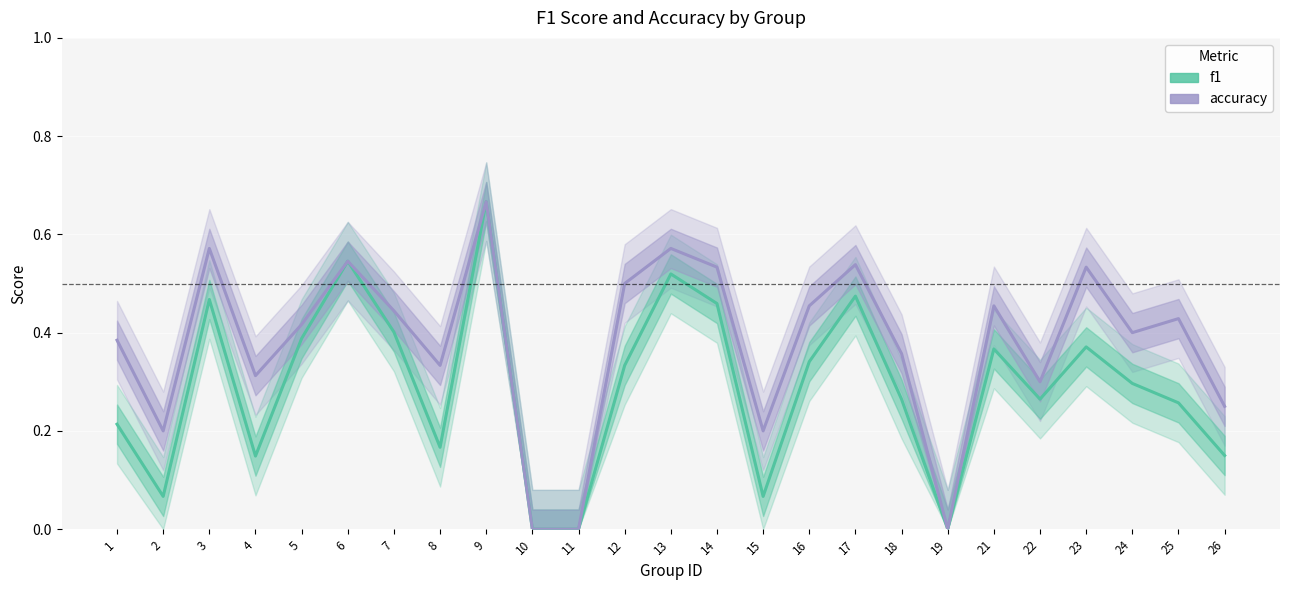

Reading left to right, extract all data points from this chart.

f1: 1=0.2	2=0.1	3=0.5	4=0.1	5=0.4	6=0.5	7=0.4	8=0.2	9=0.7	10=0.0	11=0.0	12=0.3	13=0.5	14=0.5	15=0.1	16=0.3	17=0.5	18=0.3	19=0.0	21=0.4	22=0.3	23=0.4	24=0.3	25=0.3	26=0.2
accuracy: 1=0.4	2=0.2	3=0.6	4=0.3	5=0.4	6=0.5	7=0.4	8=0.3	9=0.7	10=0.0	11=0.0	12=0.5	13=0.6	14=0.5	15=0.2	16=0.5	17=0.5	18=0.4	19=0.0	21=0.5	22=0.3	23=0.5	24=0.4	25=0.4	26=0.2